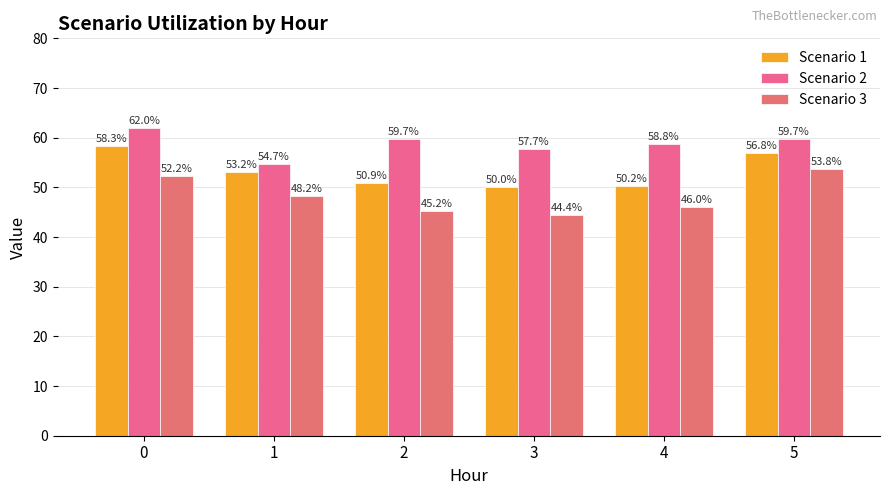

Does the chart contain stacked bars?

No